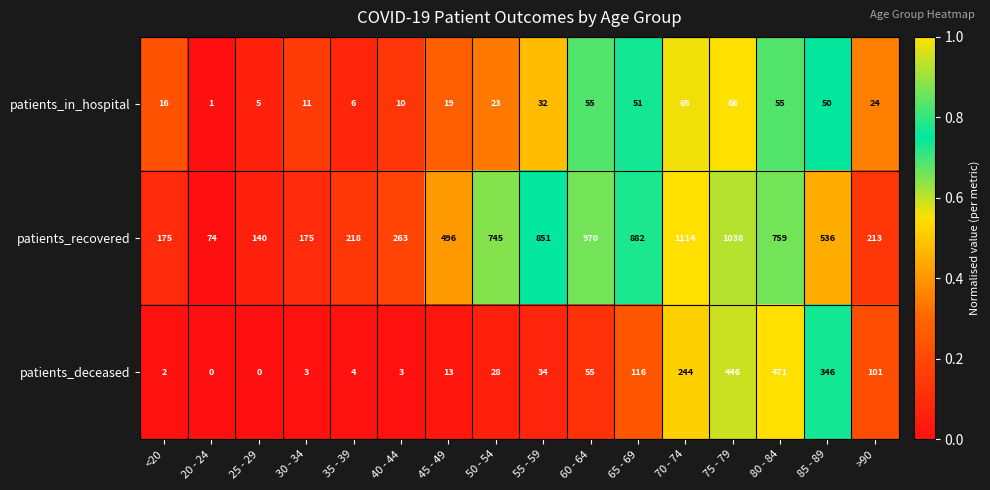

What is the greatest value displayed?

1114